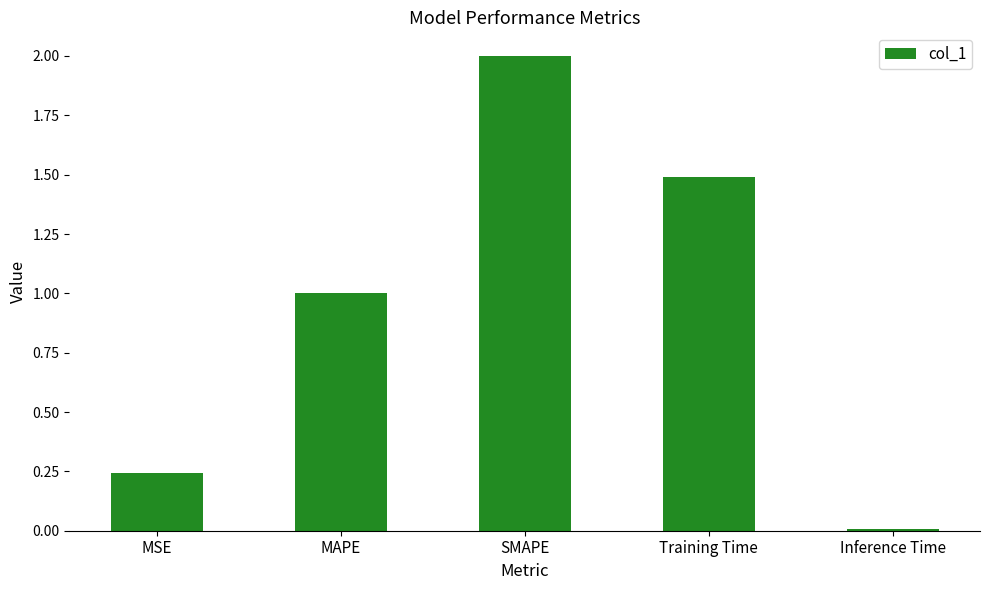

List the labels in order of value, smallest first.

Inference Time, MSE, MAPE, Training Time, SMAPE